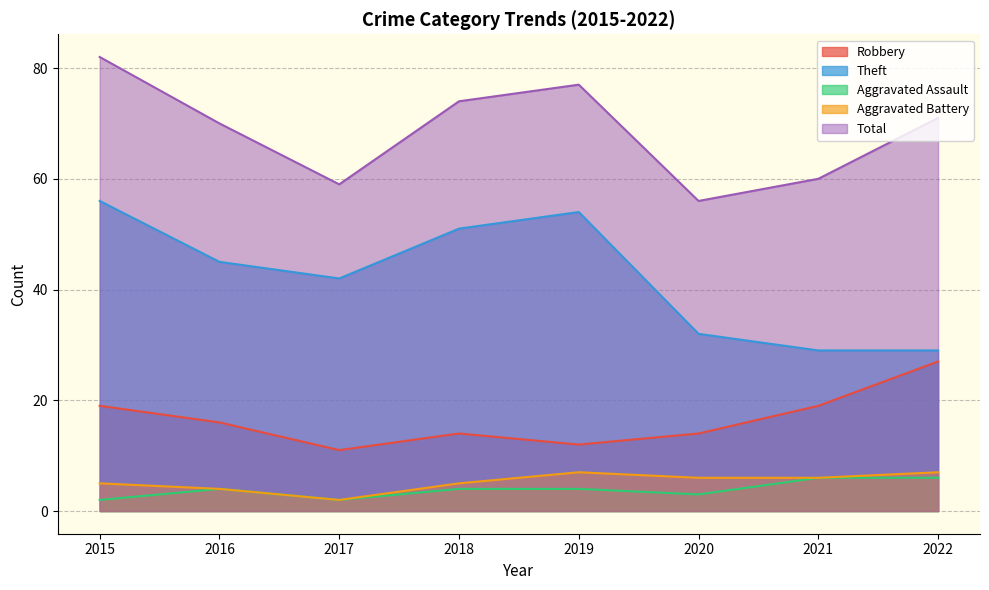

Which series changed the most between 2018 and 2019?

Theft